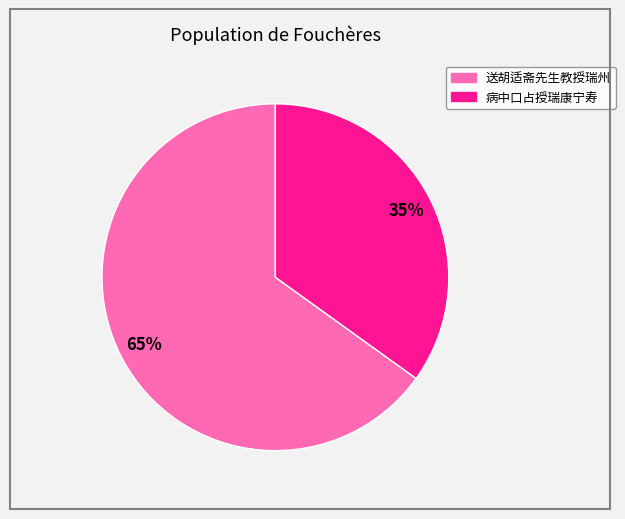

What percentage is the 送胡适斋先生教授瑞州 slice, to the nearest percent?

65%